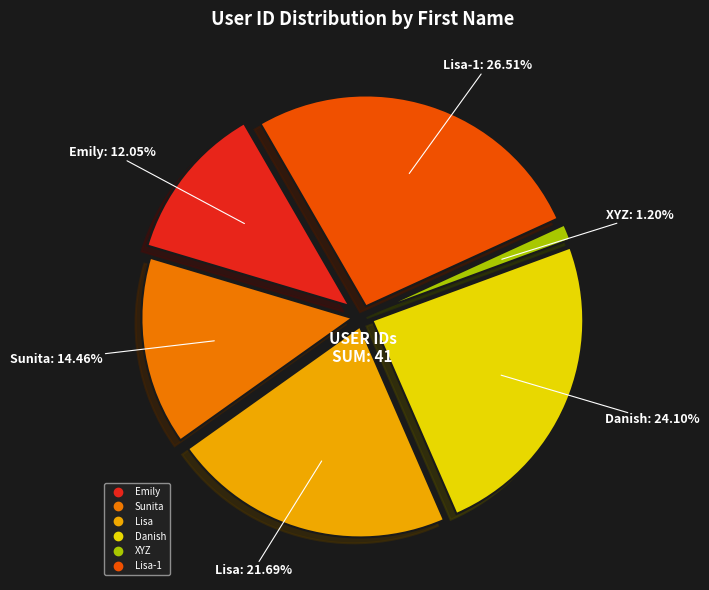

Count the number of slices in the pie.

6